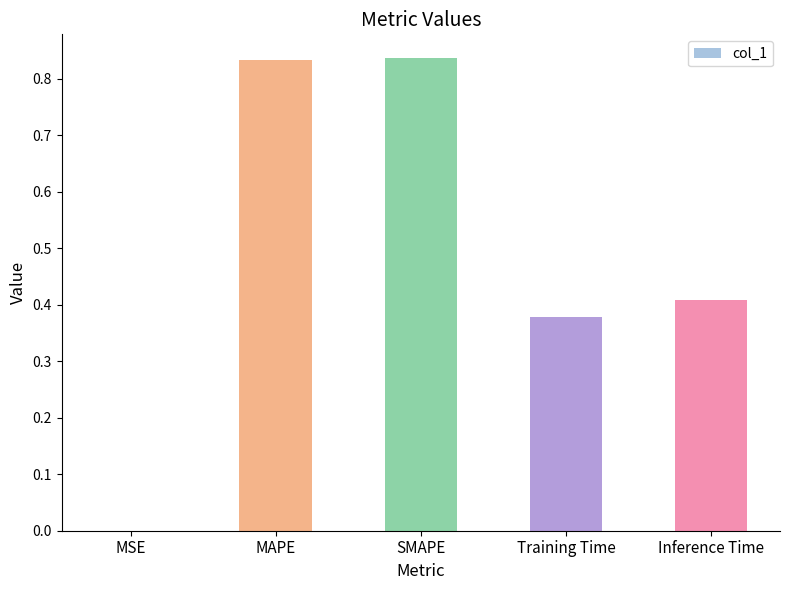

The value at Training Time is 0.4. True or false?

True